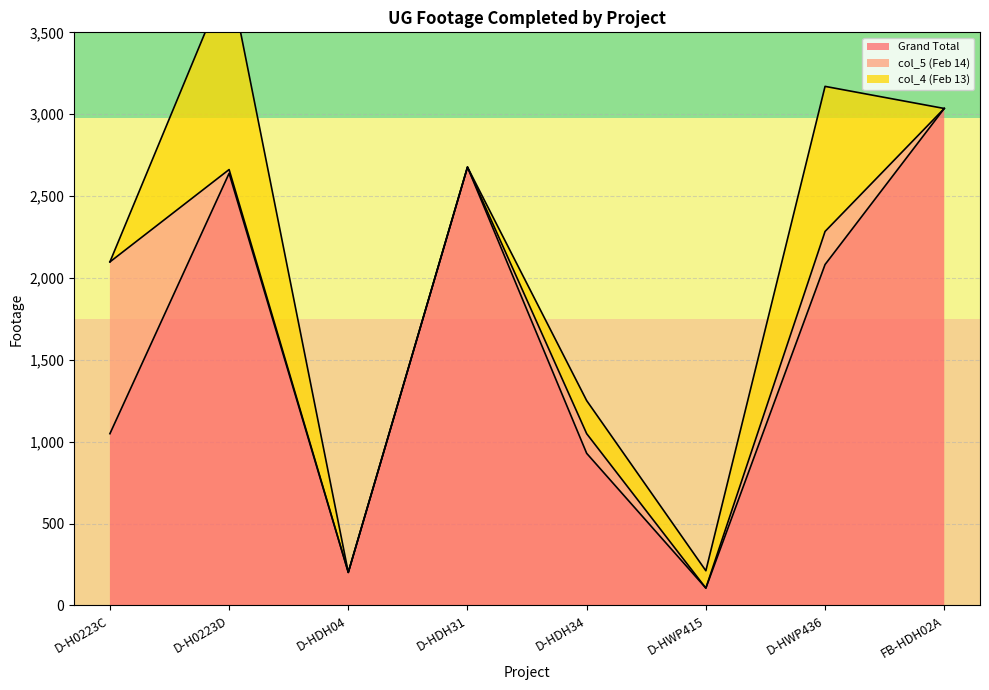

Where is Grand Total nearest to the value 1570?

D-HWP436